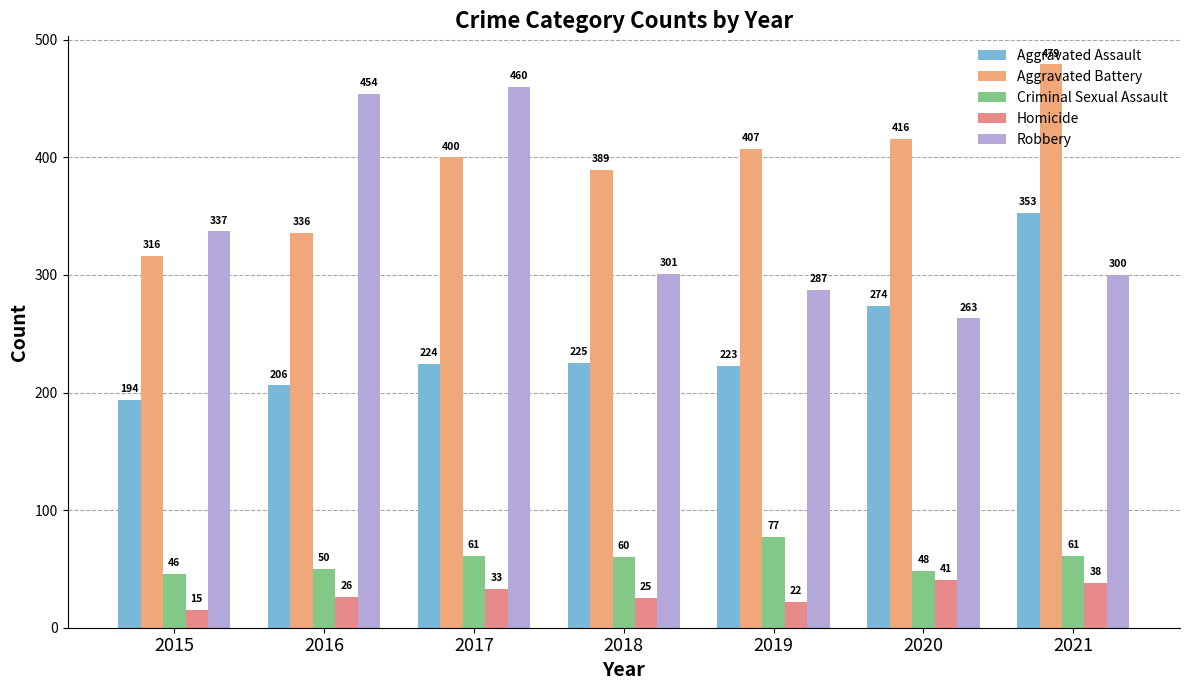

What is the value of the Aggravated Assault bar at the 4th from the left?

225